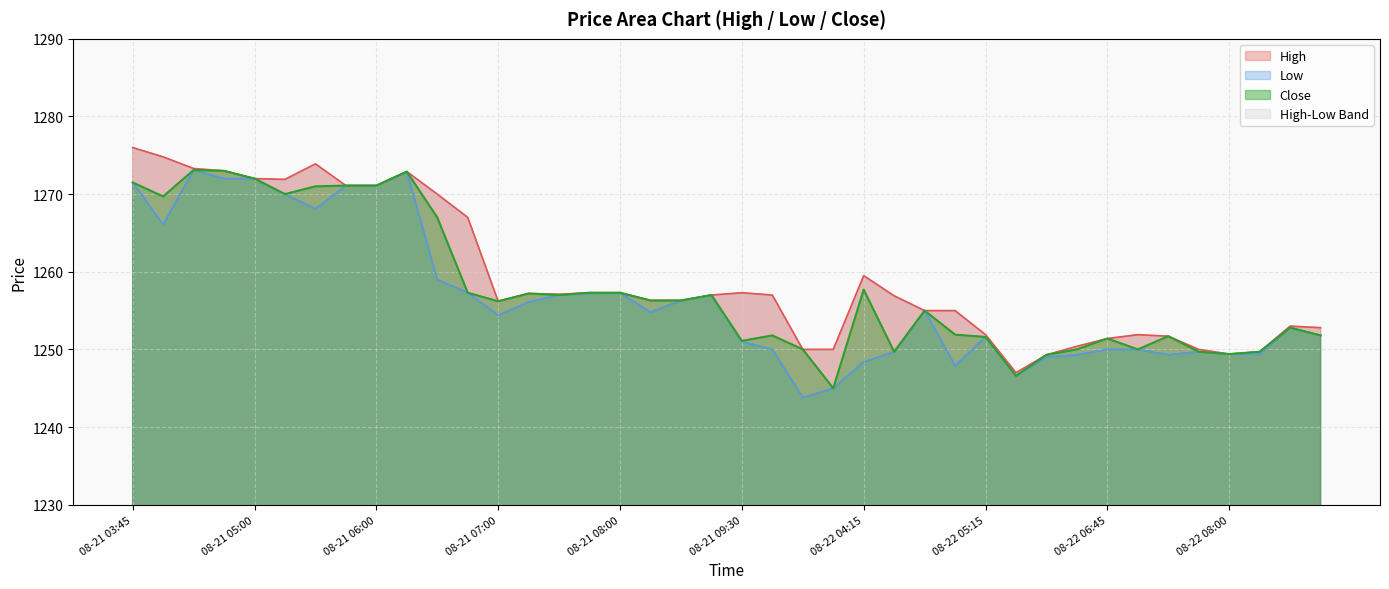

True or false: Low has a value of 383.0 at 08-21 07:00.

False